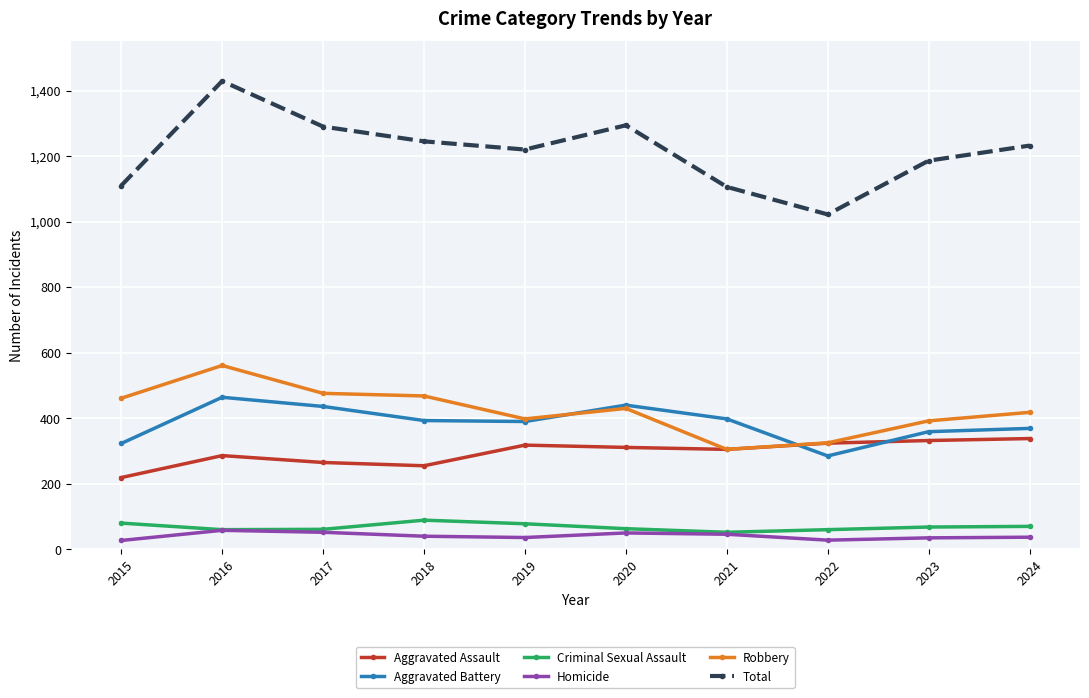

What is the average value of the Robbery series?

423